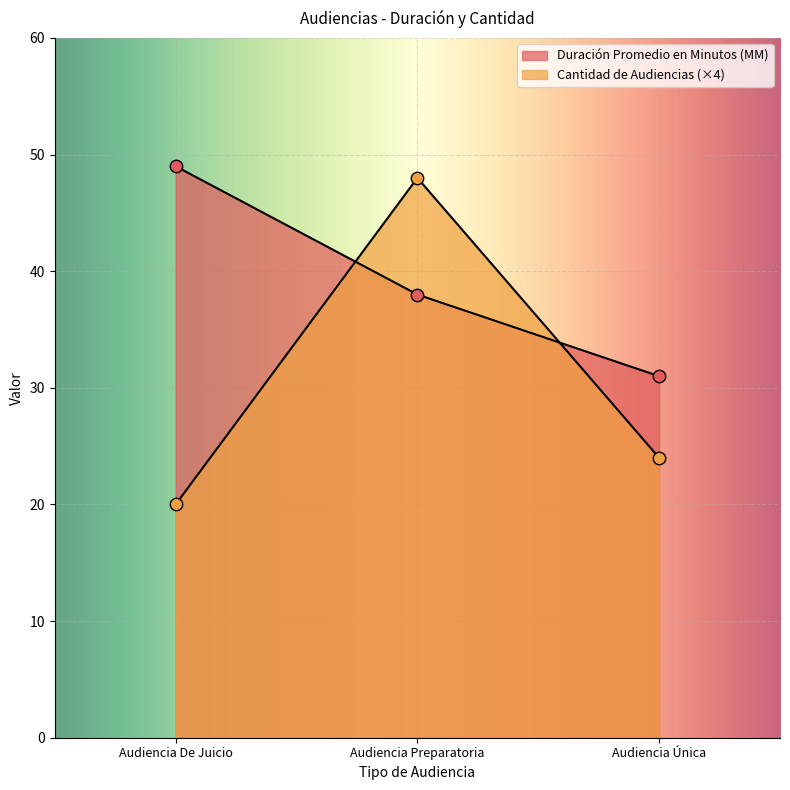

Is the value of Duración Promedio en Minutos (MM) at Audiencia Preparatoria greater than the value of Cantidad de Audiencias at Audiencia Única?

Yes